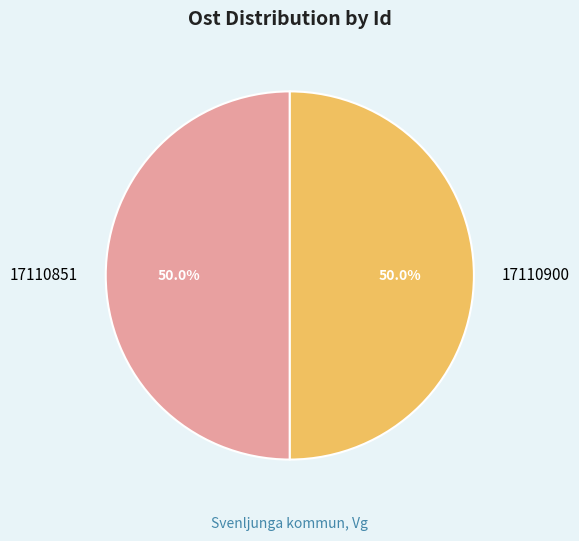

What is the ratio of the value at 17110900 to the value at 17110851?

1.0